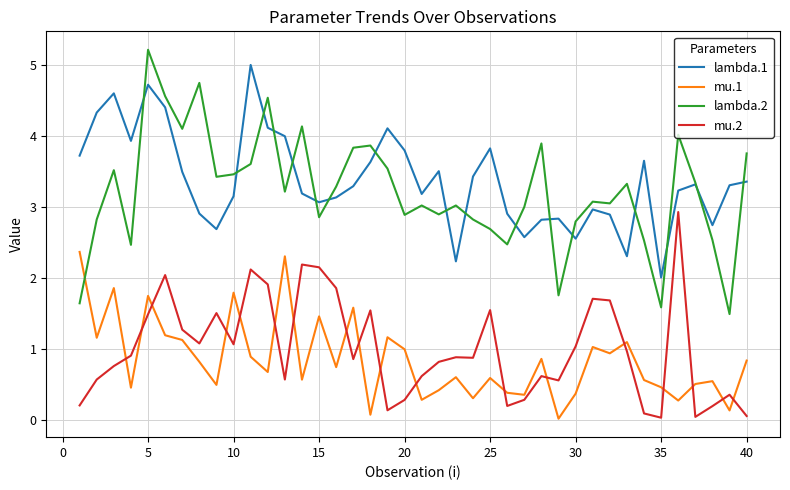

True or false: mu.2 and lambda.1 cross at least once.

False